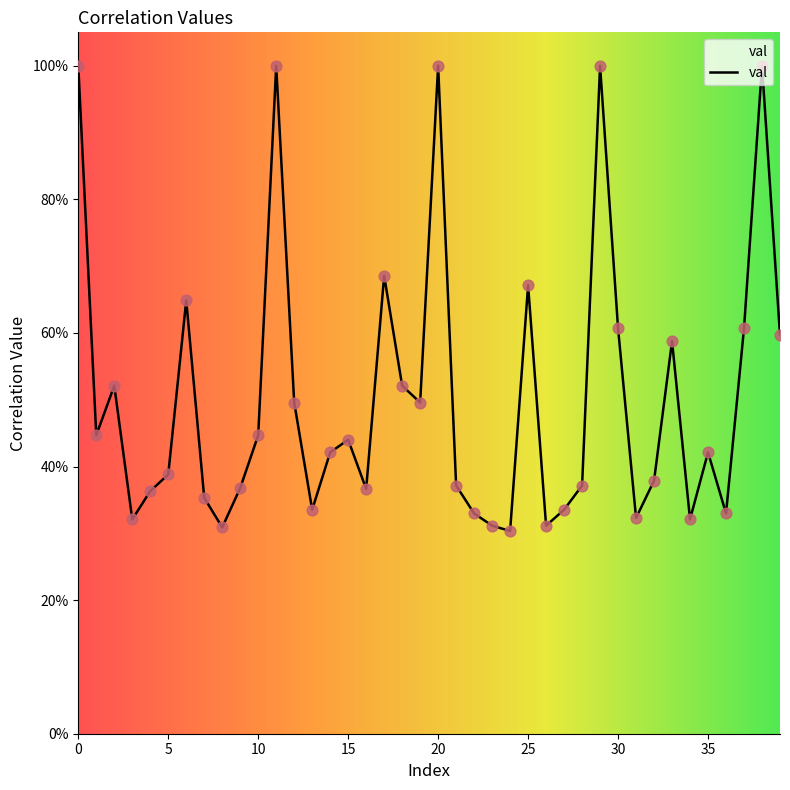

Does the chart have visible grid lines?

No